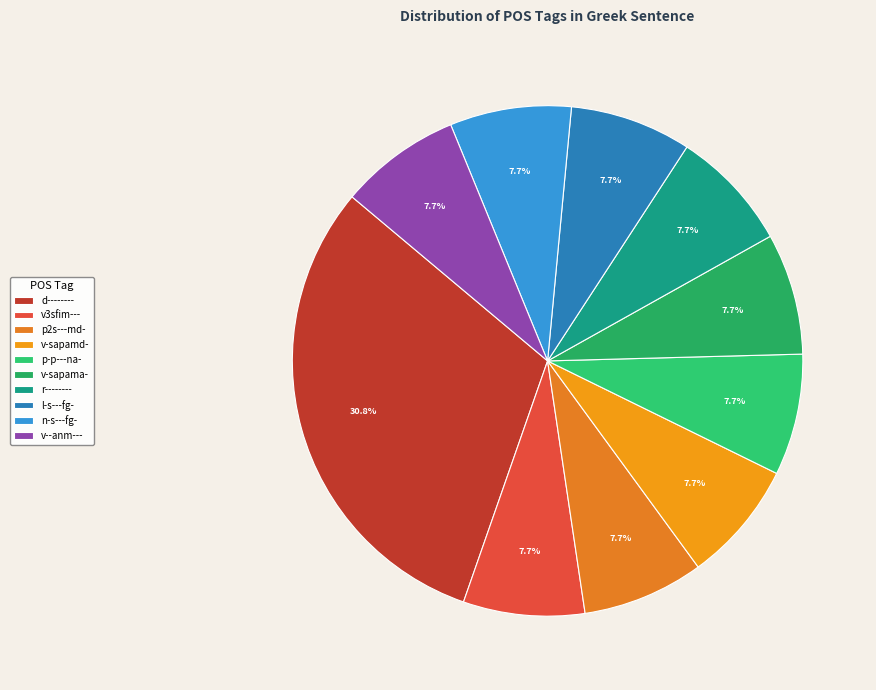

To the nearest percent, what is the combined percentage of d-------- and n-s---fg-?

38%